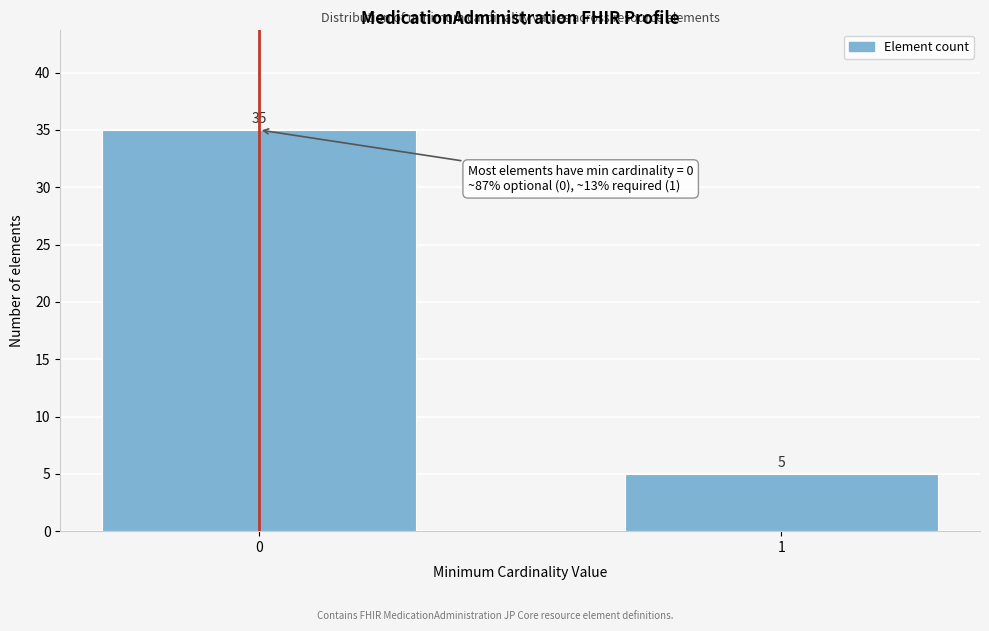

Reading left to right, what are all the values shown in this chart?

0=35	1=5